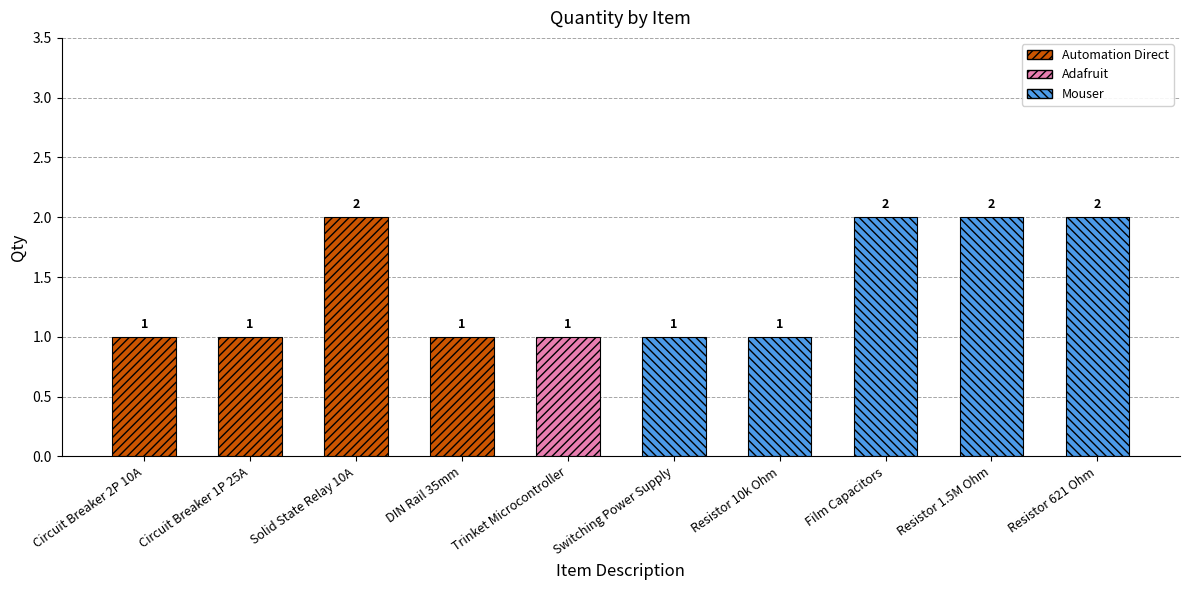

What is the greatest value displayed?

2